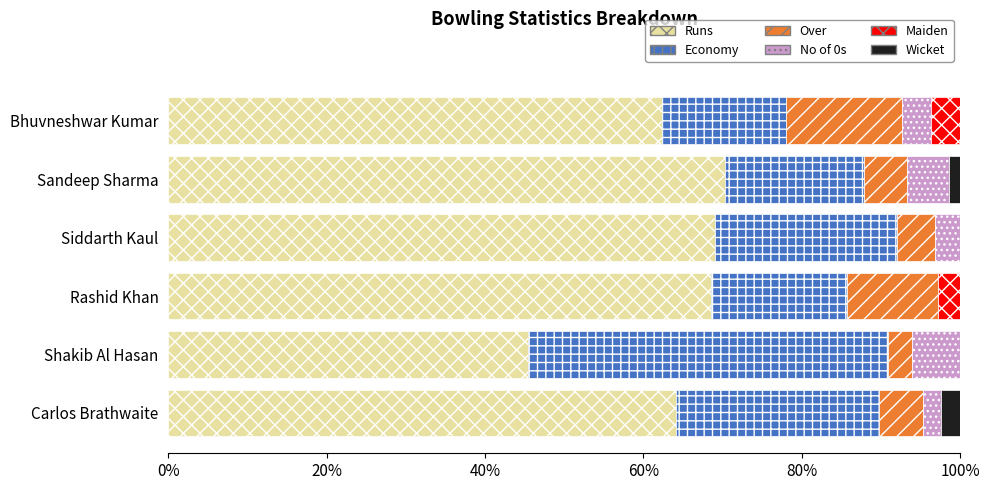

What is the total value across all series at Siddarth Kaul?

100.0